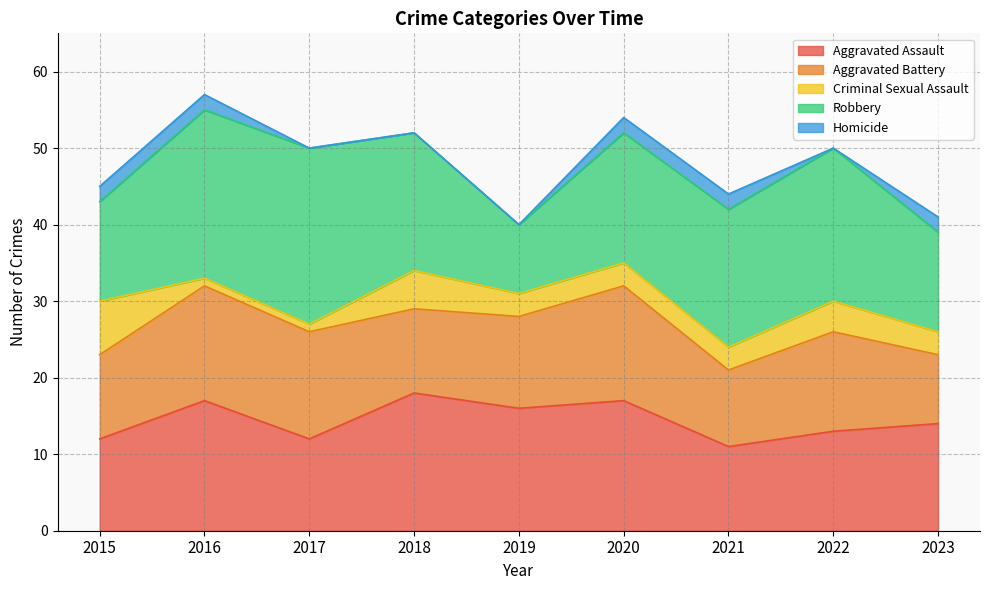

What is the maximum value shown in the chart?

23